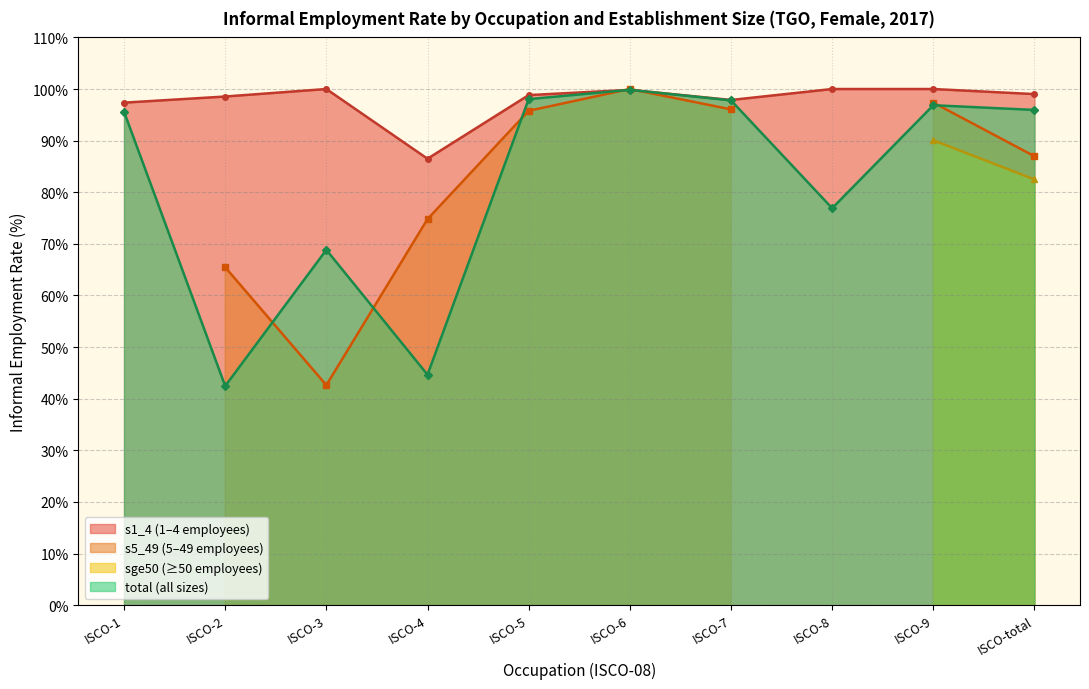

The s1_4 series shows 46.4 at ocu_isco08_1. True or false?

False